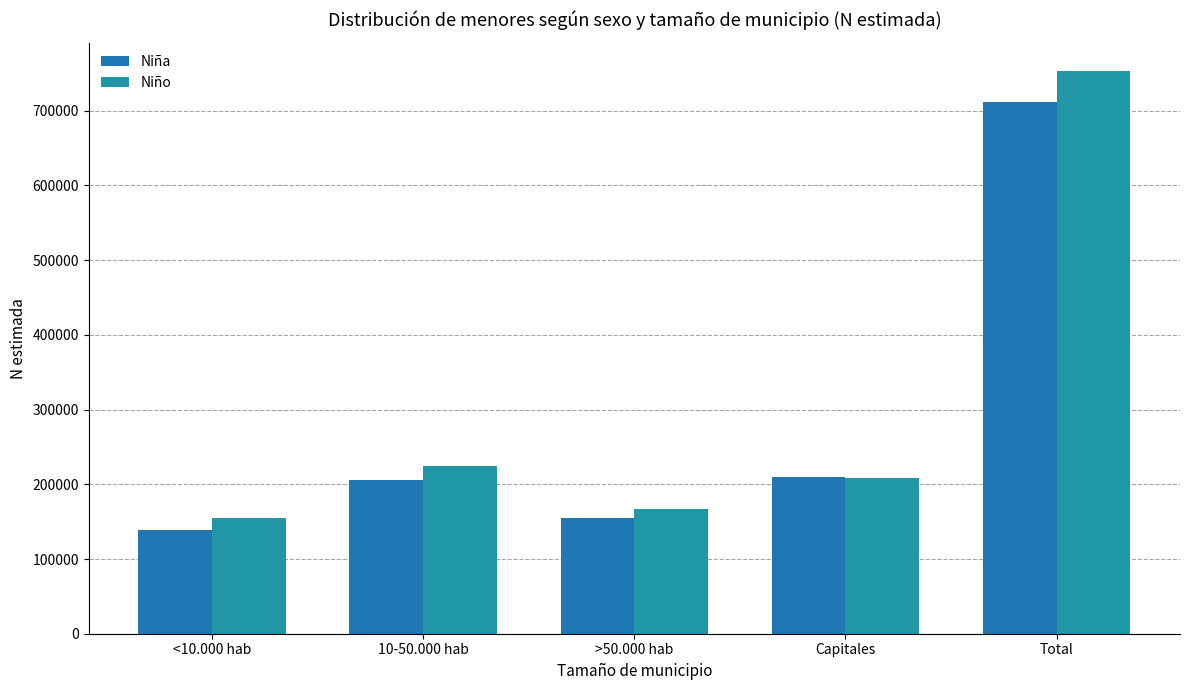

How many series are shown in this chart?

2